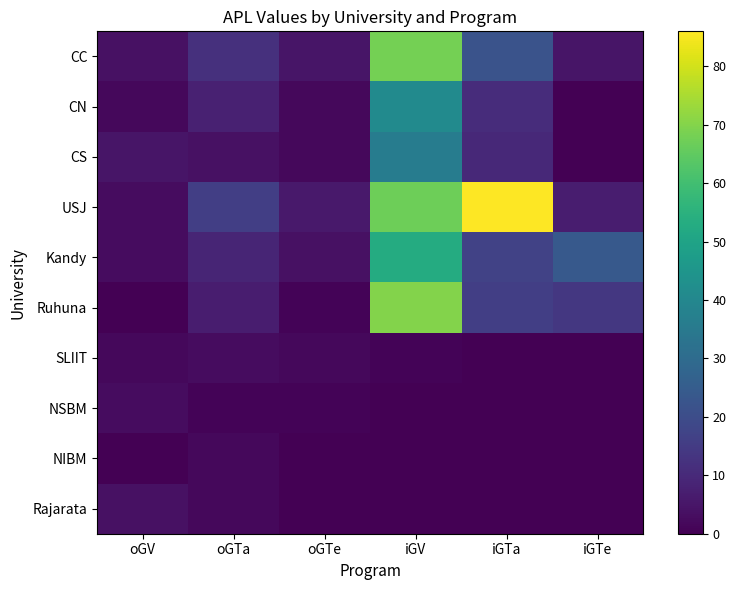

At how many categories does at least one series exceed 29?

2